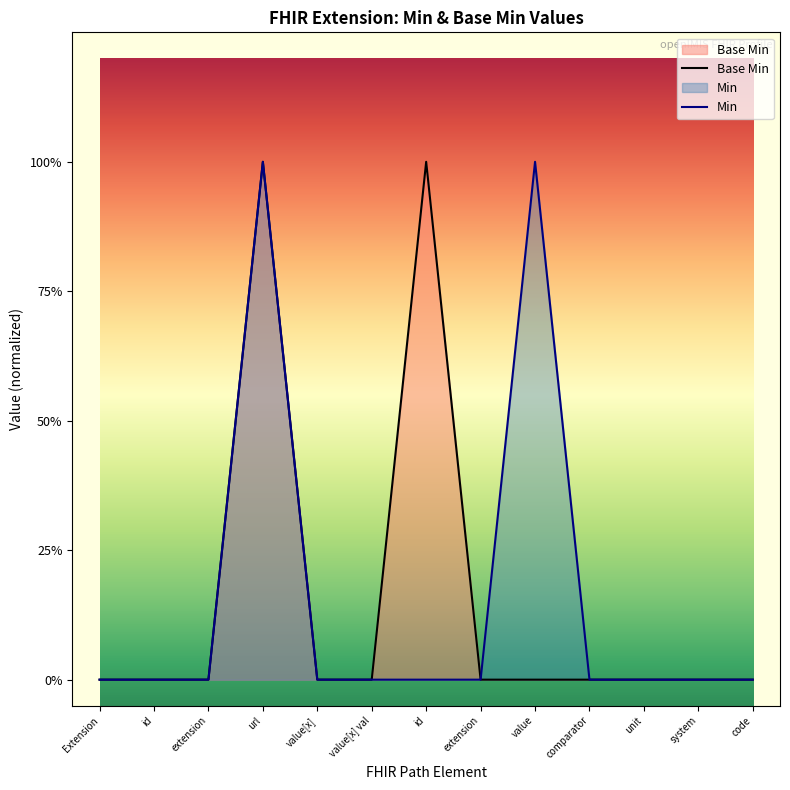

Does the chart have visible grid lines?

No